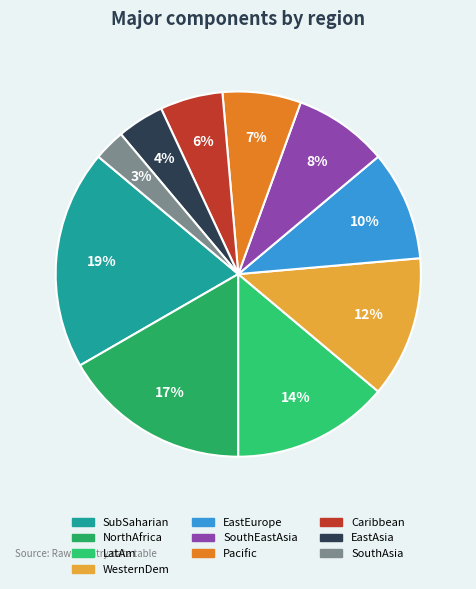

How many segments does this pie chart have?

10